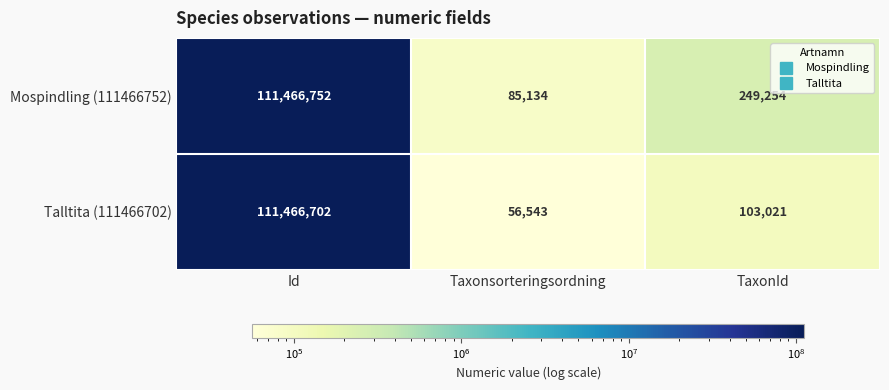

At which category does the chart reach its peak across all series?

Id